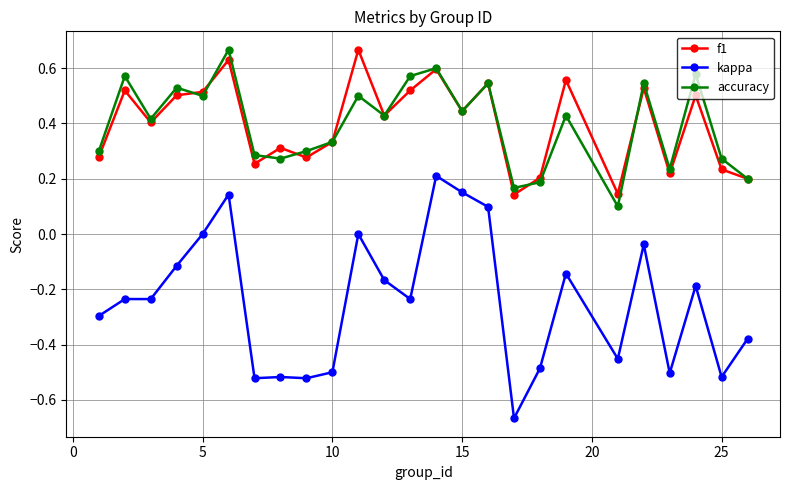

True or false: accuracy and kappa intersect in this chart.

False